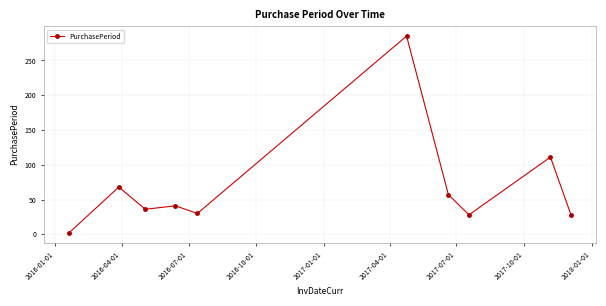

What is the difference between the maximum and minimum values?

283